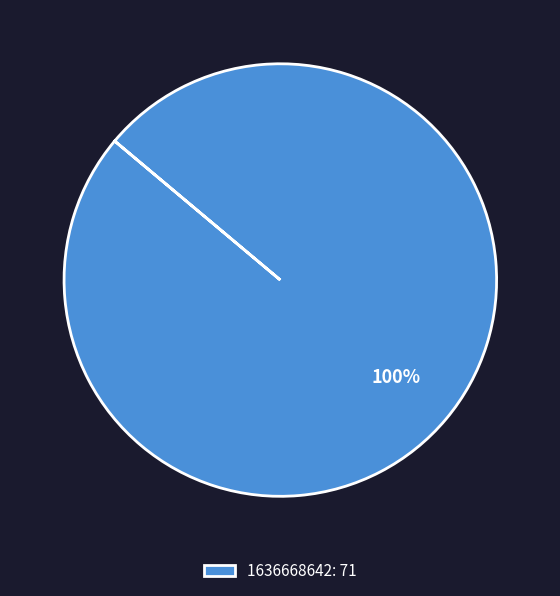

To the nearest percent, what portion does 1636668642: 71 represent?

100%